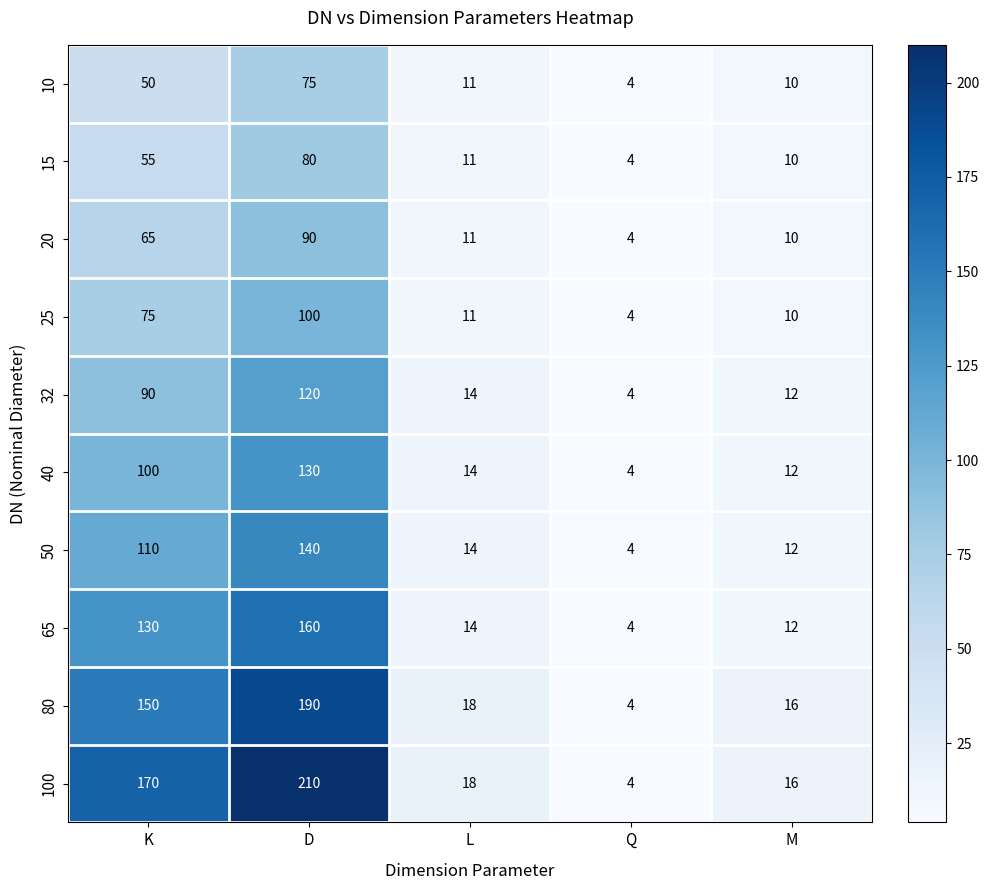

Where does the 65 series first go above 14?

K